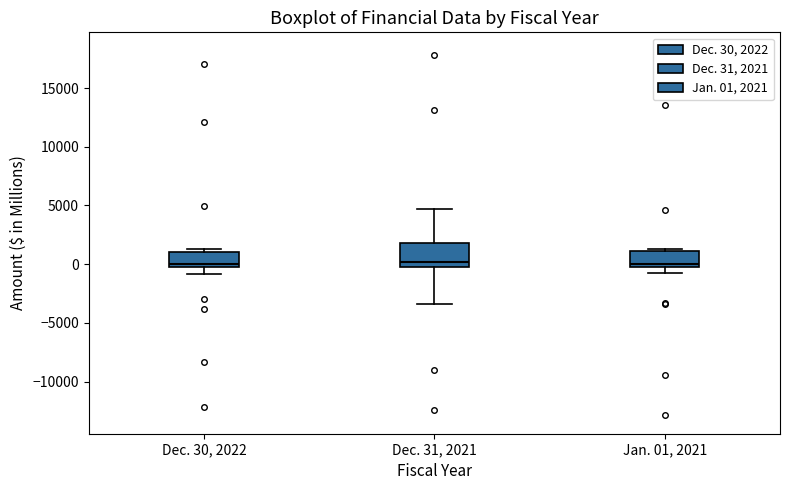

Reading left to right, transcribe this box plot: for each box, give where its median line is, the range the box spans, and where its two whiskers end, as read against the y-axis. The values are not printed on the chart, so give them approximately, as read against the axis.

Dec. 30, 2022: median 0, box -500 to 1000, whiskers -1000 to 1500
Dec. 31, 2021: median 0, box -500 to 2000, whiskers -3500 to 4500
Jan. 01, 2021: median 0, box -500 to 1000, whiskers -1000 to 1500